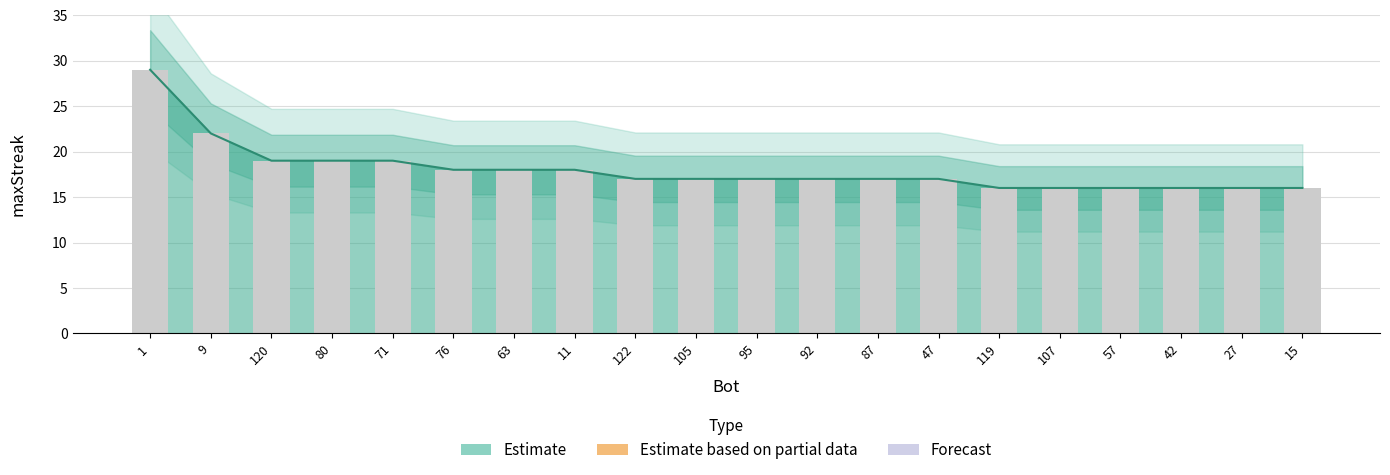

What is the average value?

18